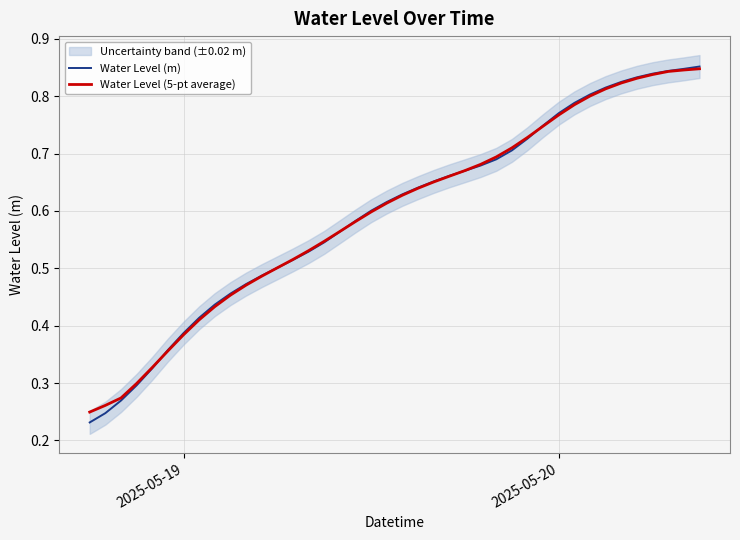

The Water Level (5-pt average) series shows 0.4 at 37. True or false?

False